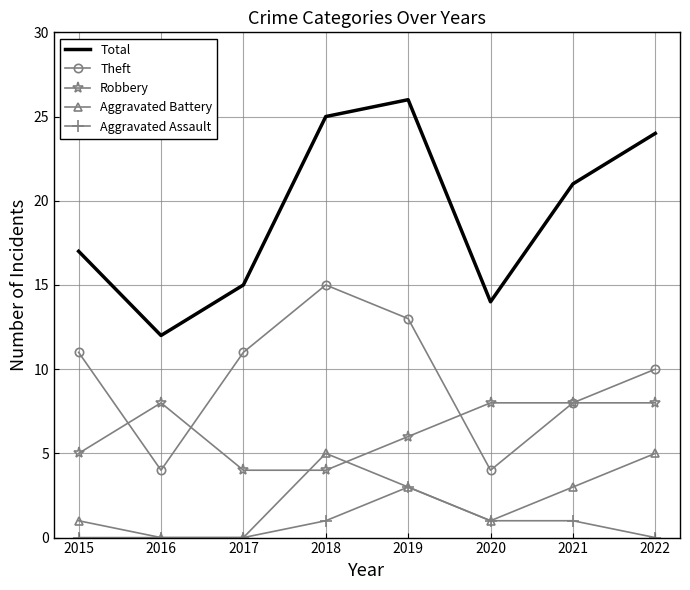

What value does the Aggravated Battery series have at 2020?

1